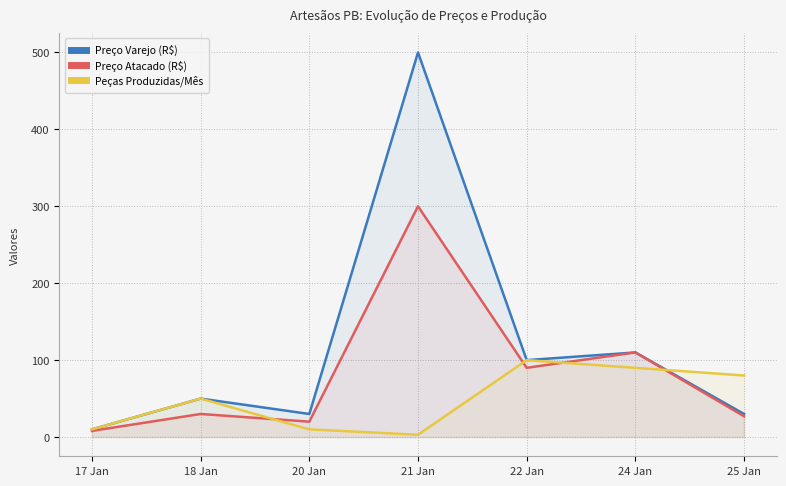

Reading right to left, what are all the values shown in this chart?

Preço Varejo (R$): 25 Jan=30	24 Jan=110	22 Jan=100	21 Jan=500	20 Jan=30	18 Jan=50	17 Jan=10
Preço Atacado (R$): 25 Jan=27	24 Jan=110	22 Jan=90	21 Jan=300	20 Jan=20	18 Jan=30	17 Jan=8
Peças Produzidas/Mês: 25 Jan=80	24 Jan=90	22 Jan=100	21 Jan=3	20 Jan=10	18 Jan=50	17 Jan=10